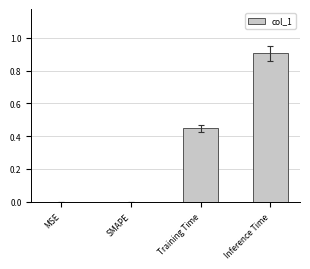

Which category has the highest value across all series?

Inference Time